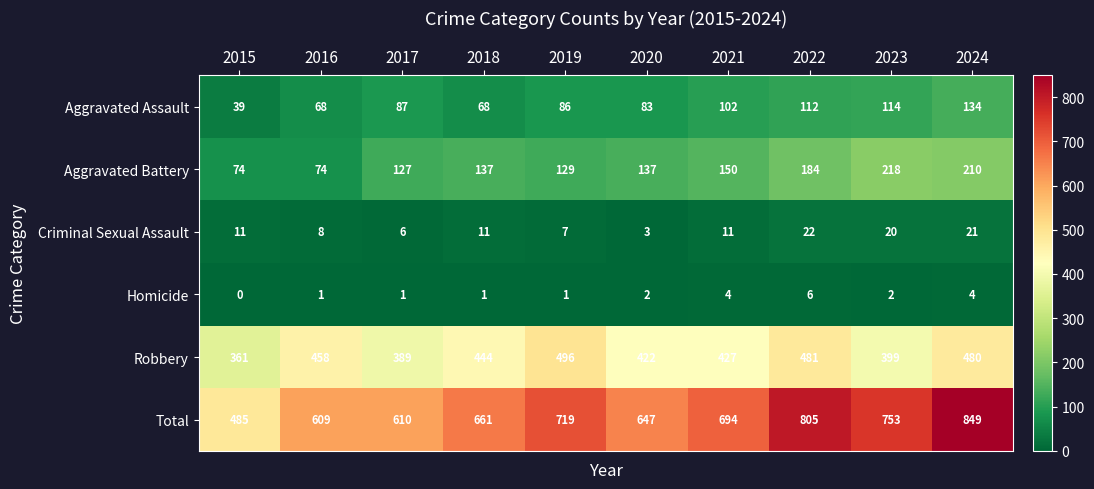

How many data points does each series have?

10